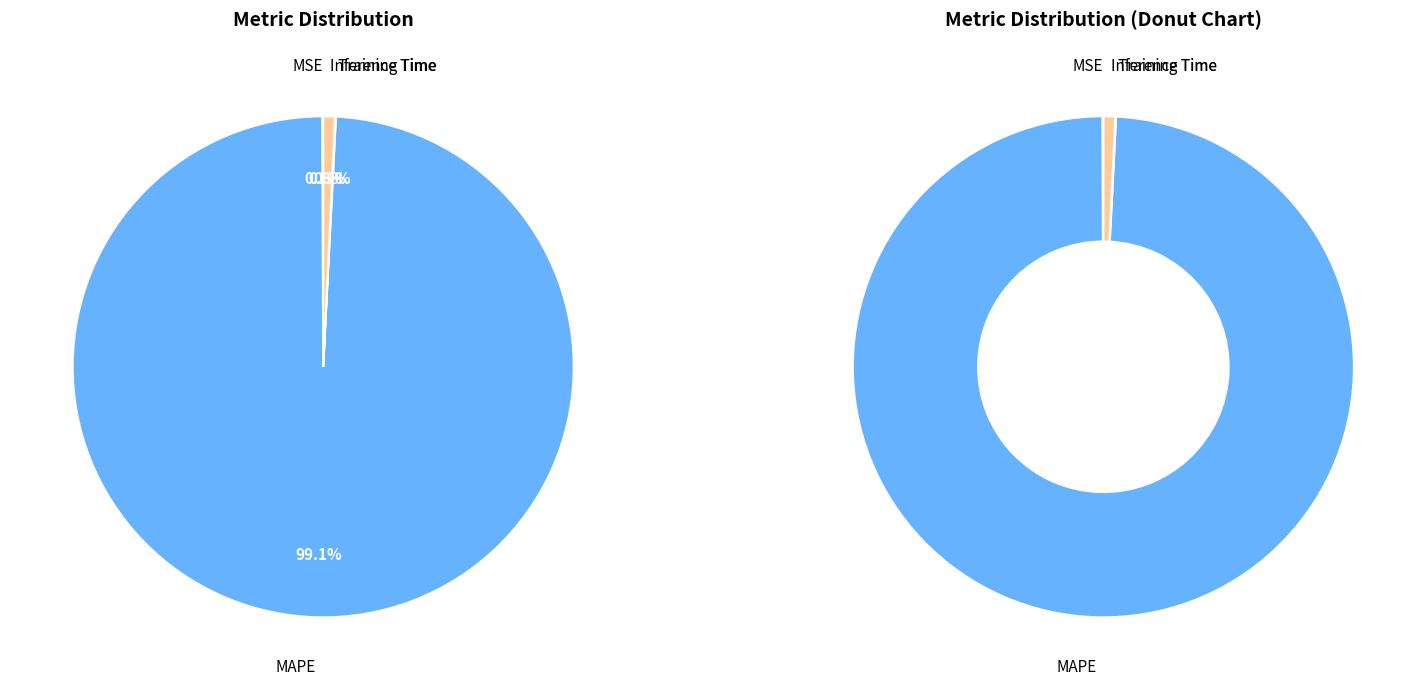

To the nearest percent, what is the difference between the MAPE and Training Time slice percentages?

99%